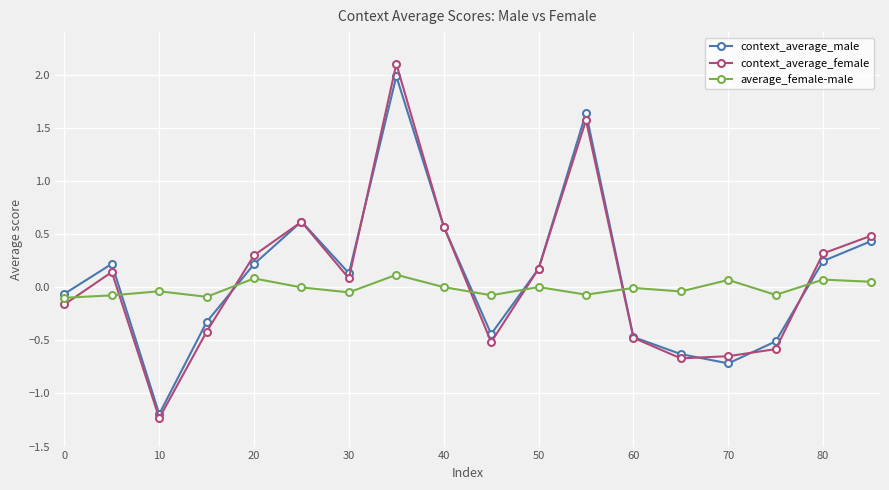

Which series has the widest spread of values?

context_average_female